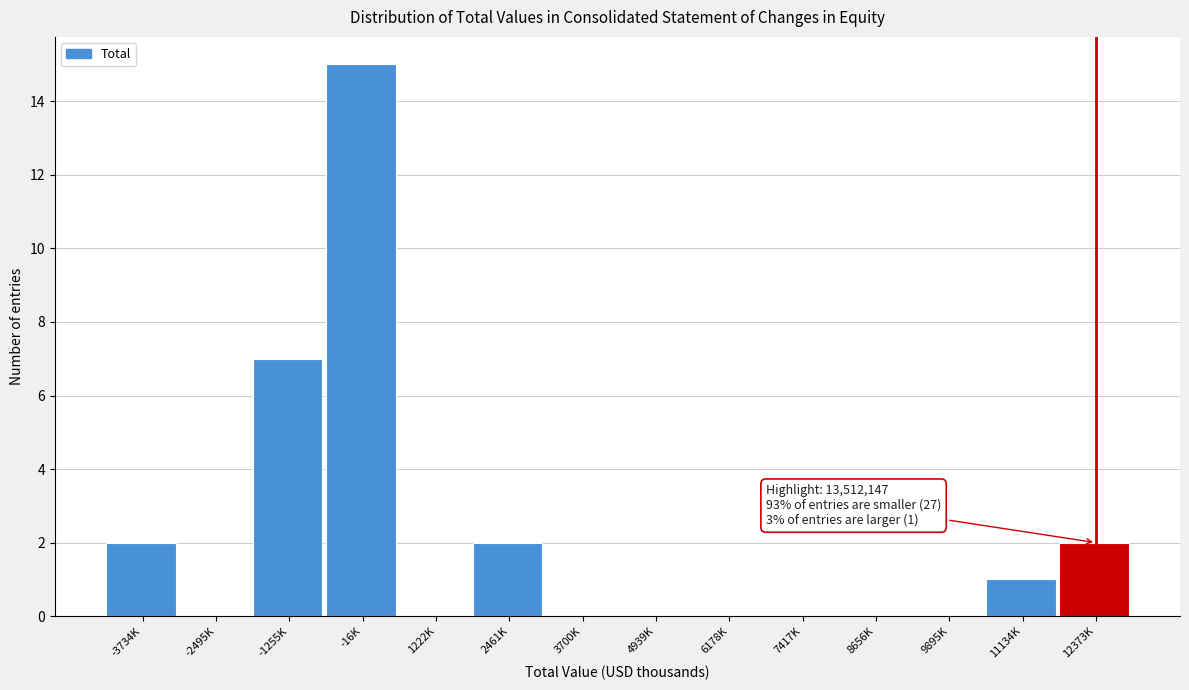

Reading right to left, list all the values displayed in this chart.

12373K=2	11134K=1	9895K=0	8656K=0	7417K=0	6178K=0	4939K=0	3700K=0	2461K=2	1222K=0	-16K=15	-1255K=7	-2495K=0	-3734K=2